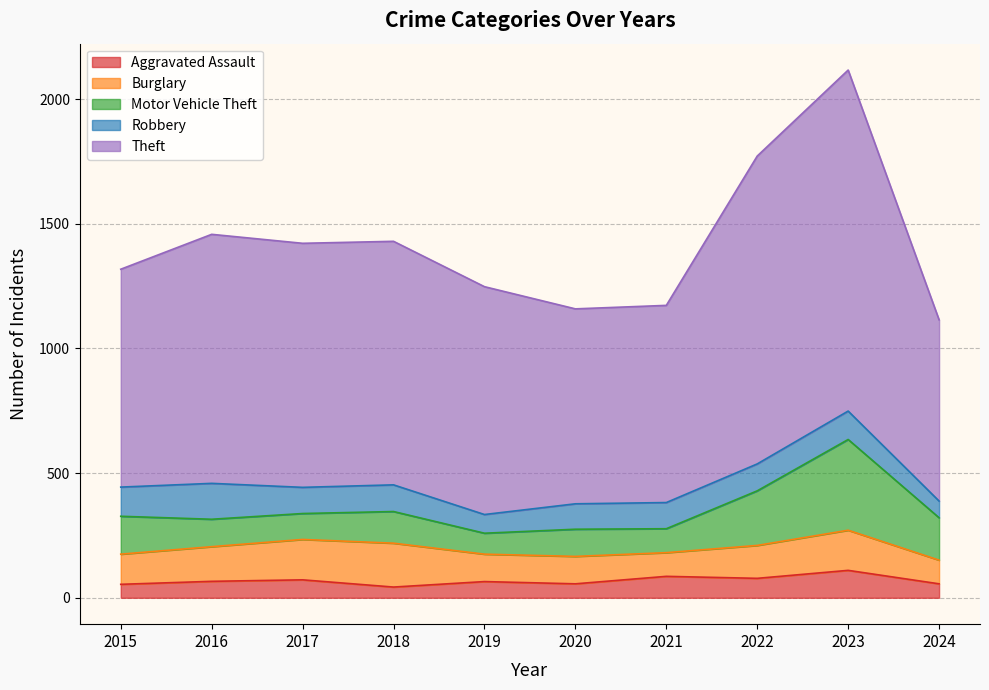

What is the value of the Aggravated Assault point at the 4th from the left?

43